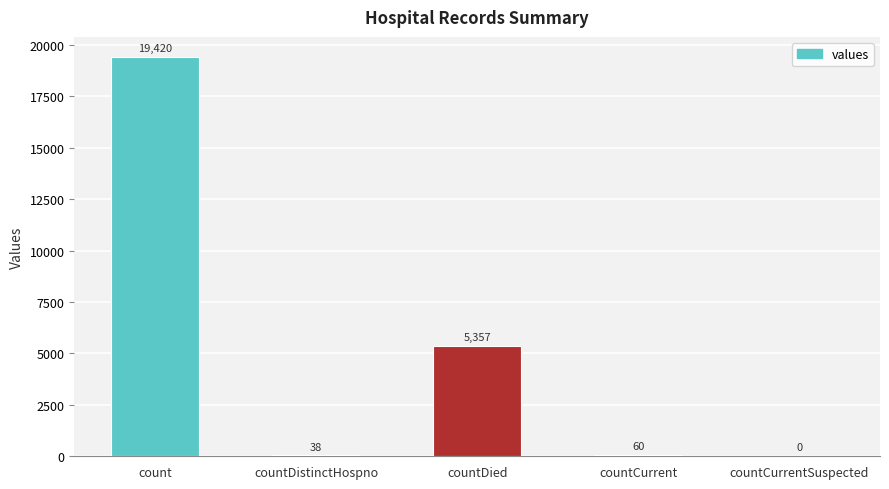

The value at count is 34217. True or false?

False